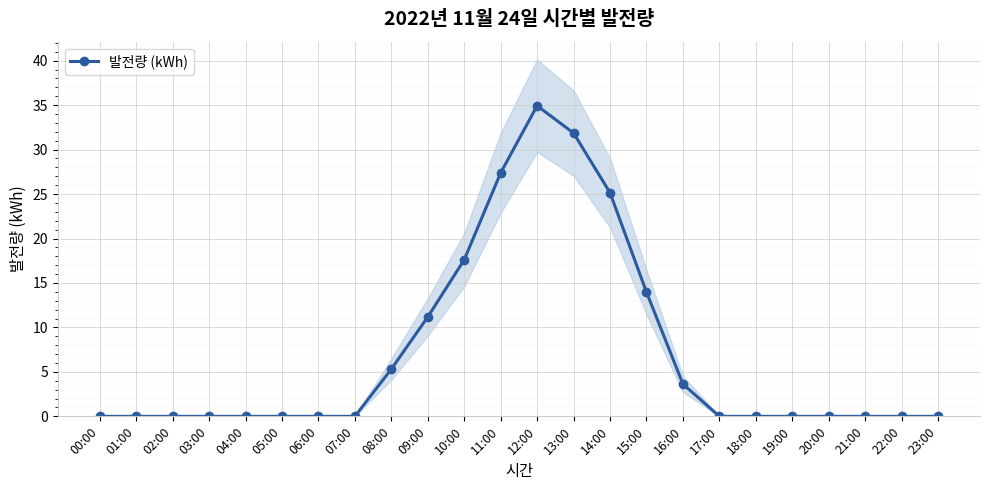

Is it true that the value at 04:00 is -17.9?

False